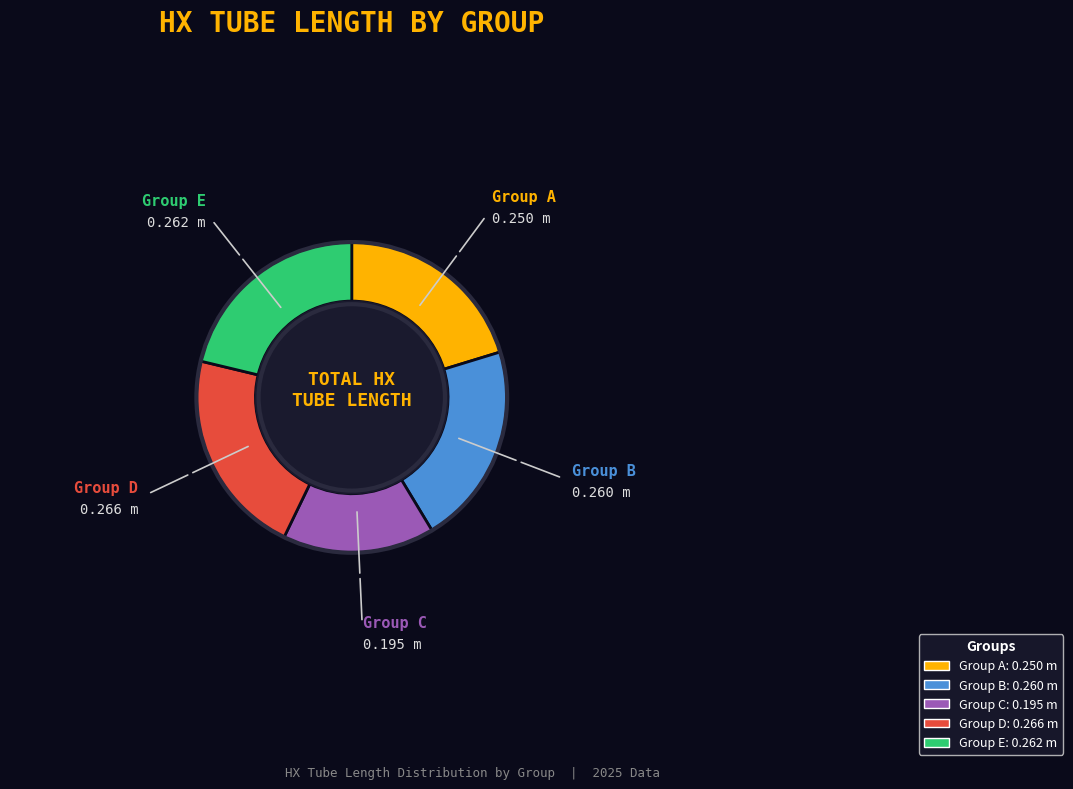

What is the smallest slice in the pie chart?

Group C